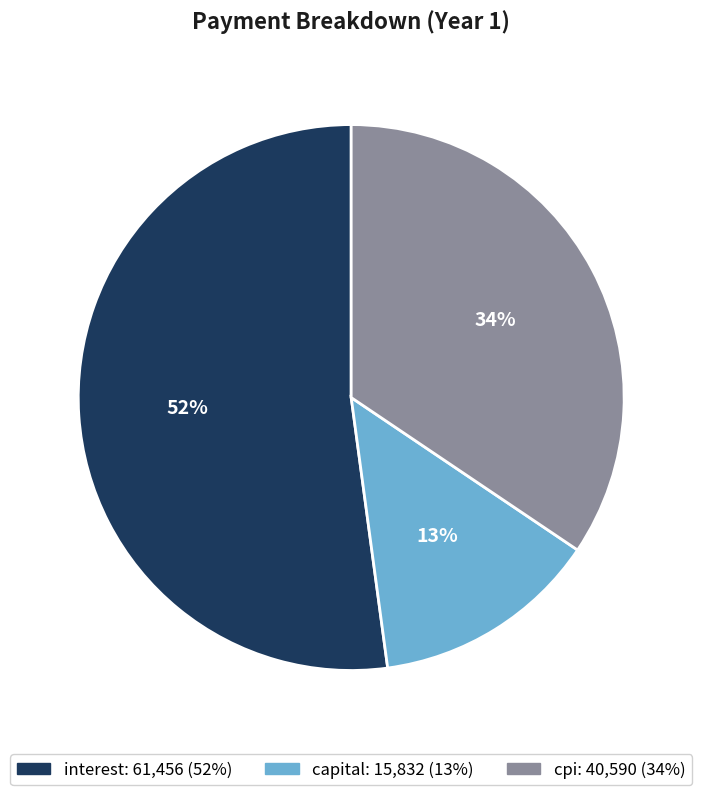

To the nearest percent, what is the average slice percentage?

33%